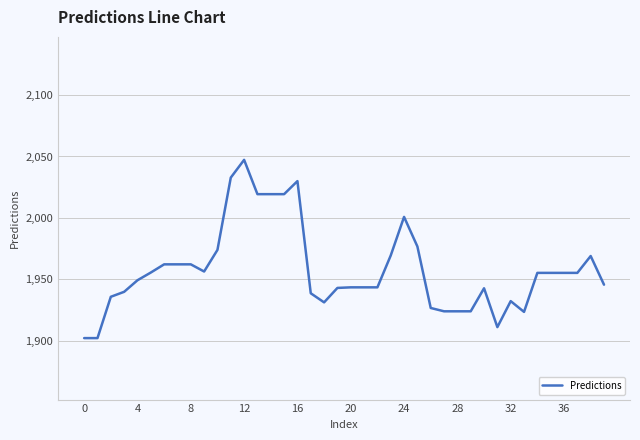

How many series are shown in this chart?

1